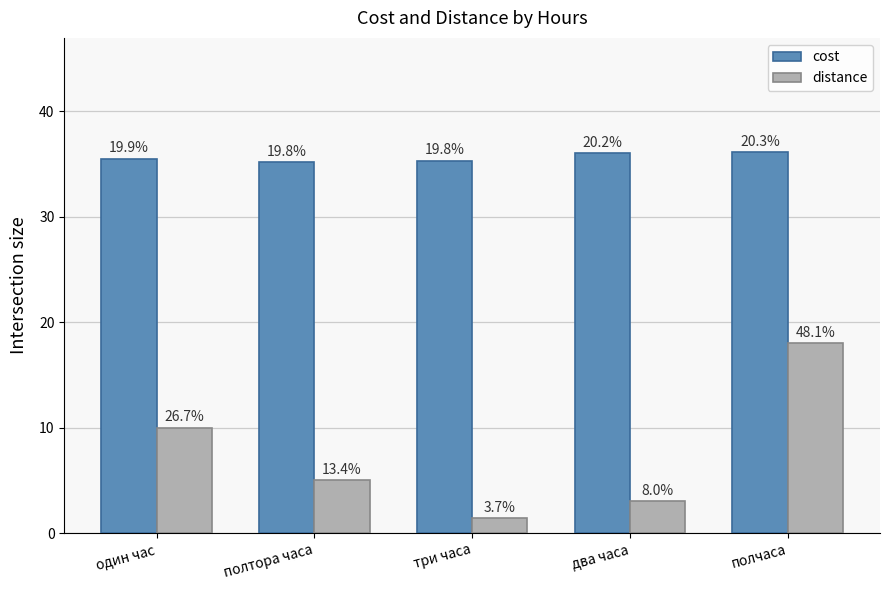

What is the label of the 4th bar from the right?

полтора часа